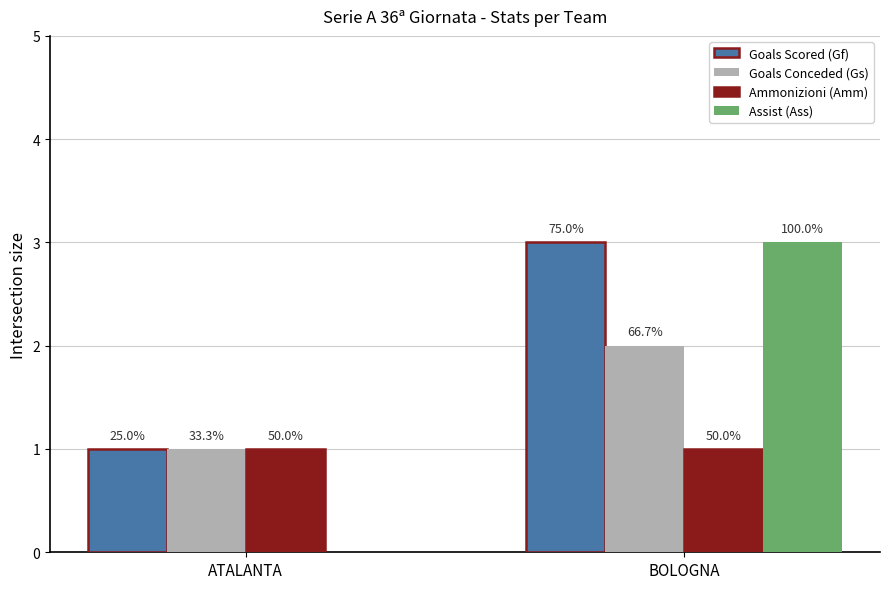

Reading left to right, transcribe all the data shown in this chart.

Goals Scored (Gf): 1	3
Goals Conceded (Gs): 1	2
Ammonizioni (Amm): 1	1
Assist (Ass): 0	3